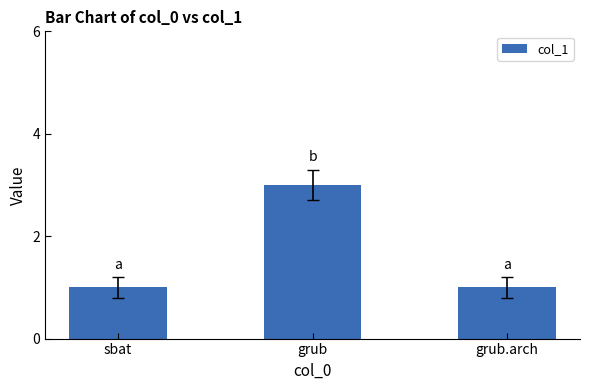

What is the greatest value displayed?

3